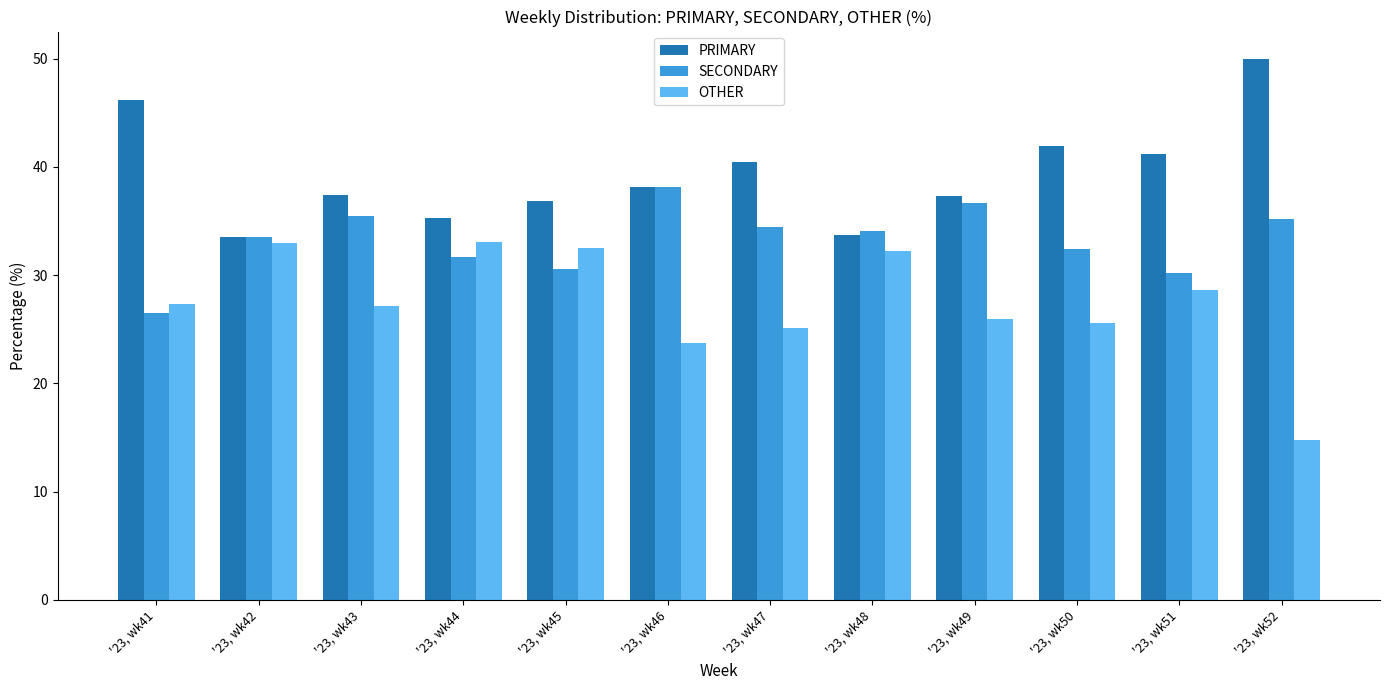

List the series in order of their overall mean, lowest first.

OTHER, SECONDARY, PRIMARY